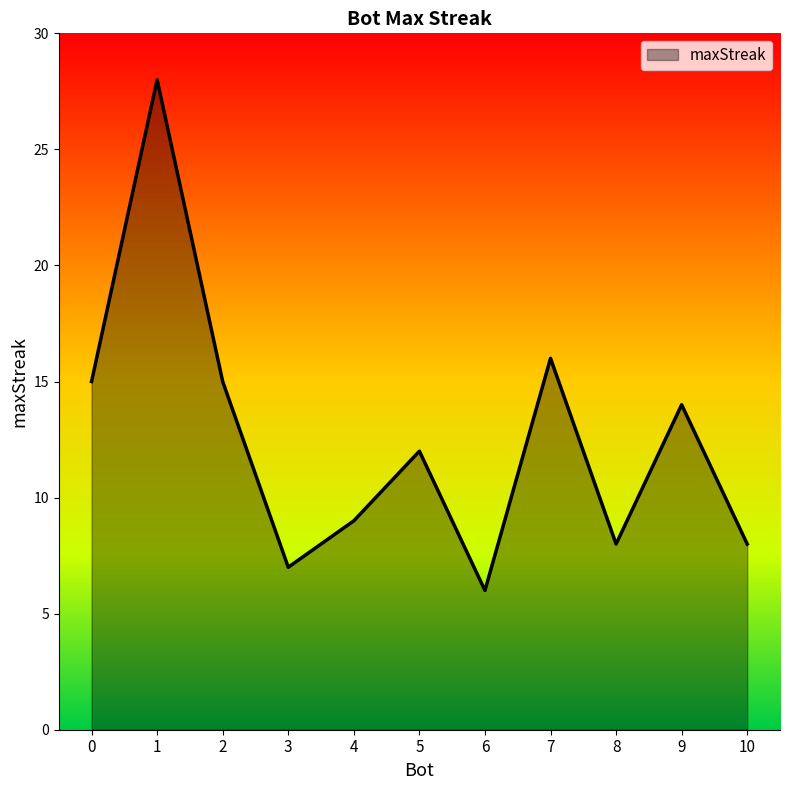

What is the maximum value shown in the chart?

28